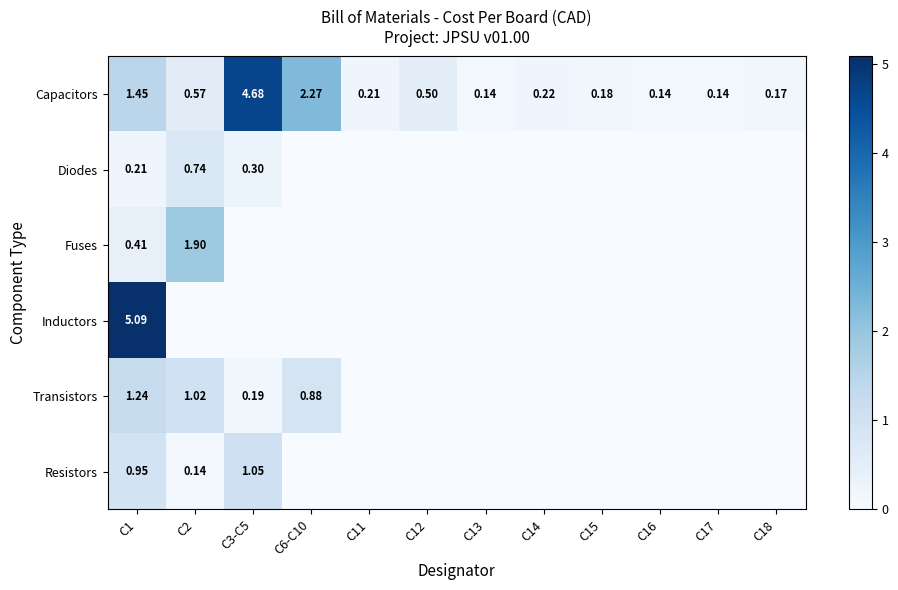

How many data points does each series have?

12